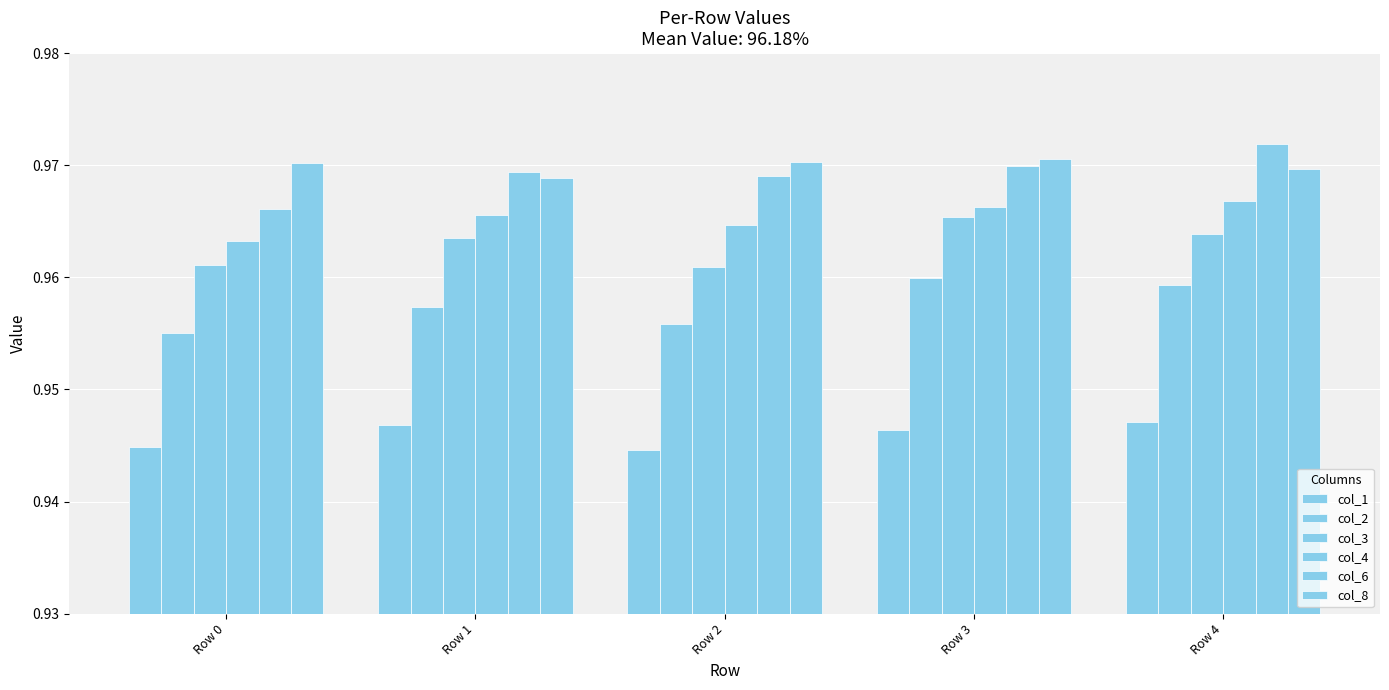

At which label does col_6 reach its minimum?

Row 0